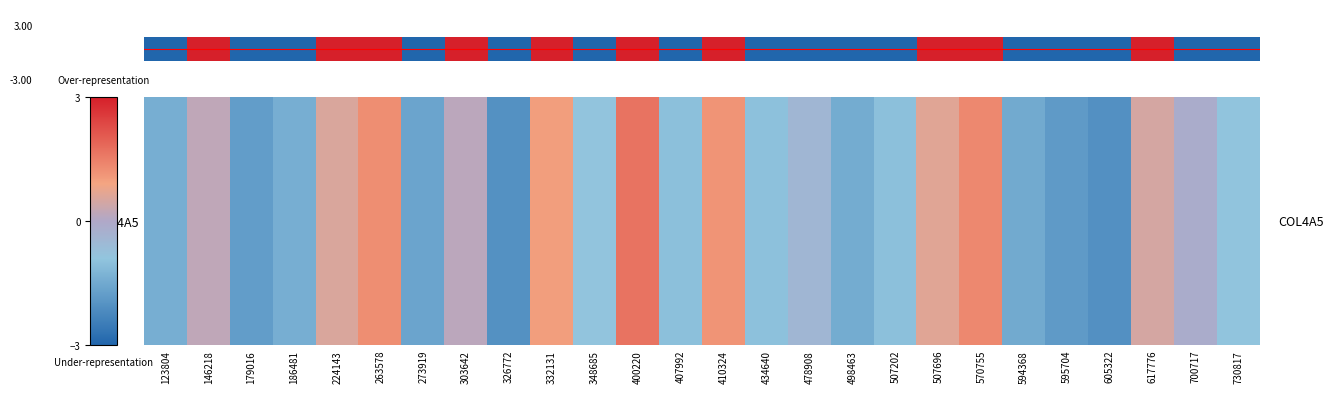

What is the greatest value displayed?

1.7